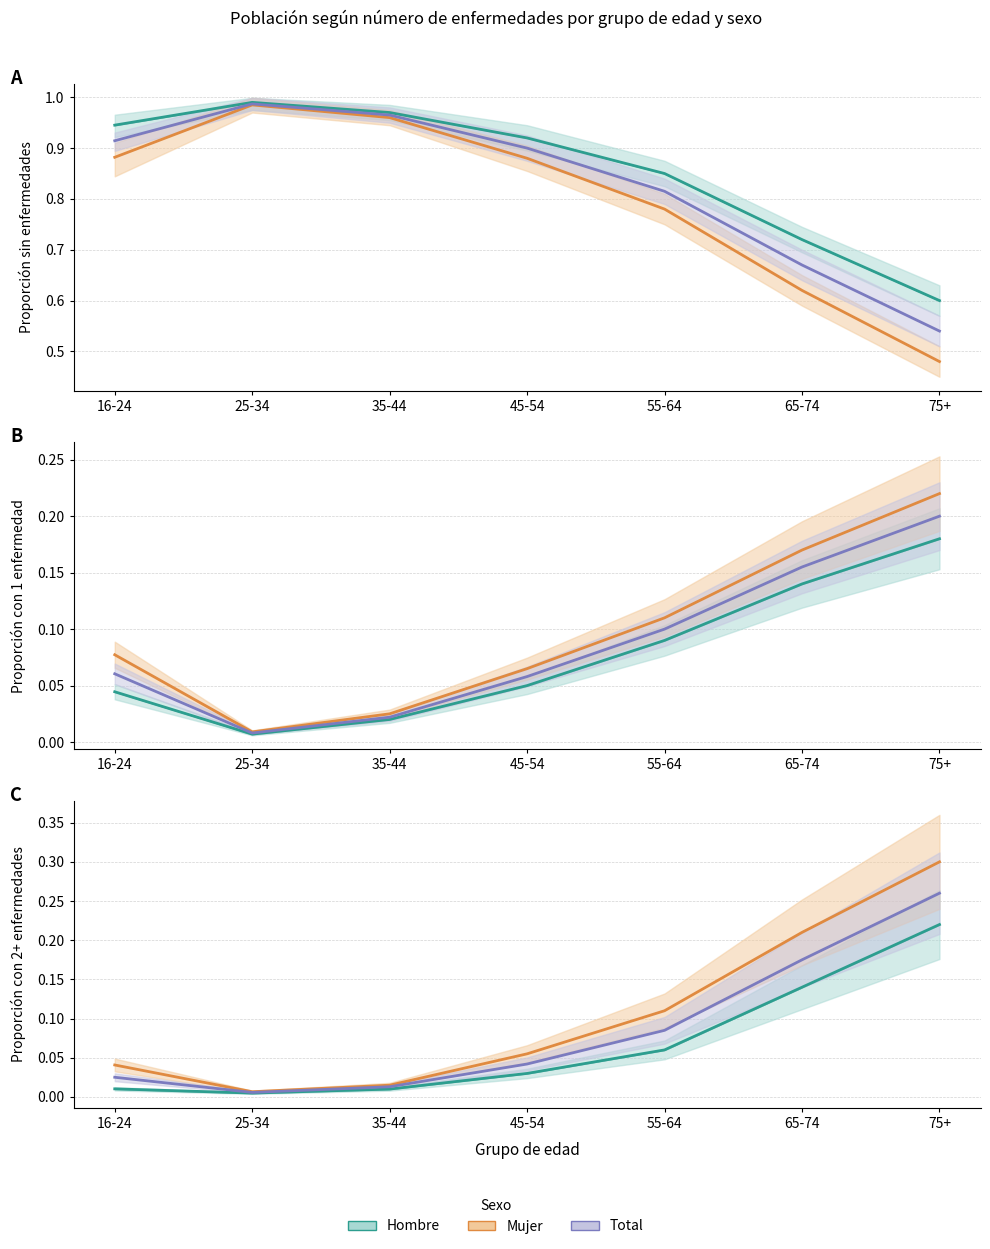

True or false: Hombre and Total intersect in this chart.

False